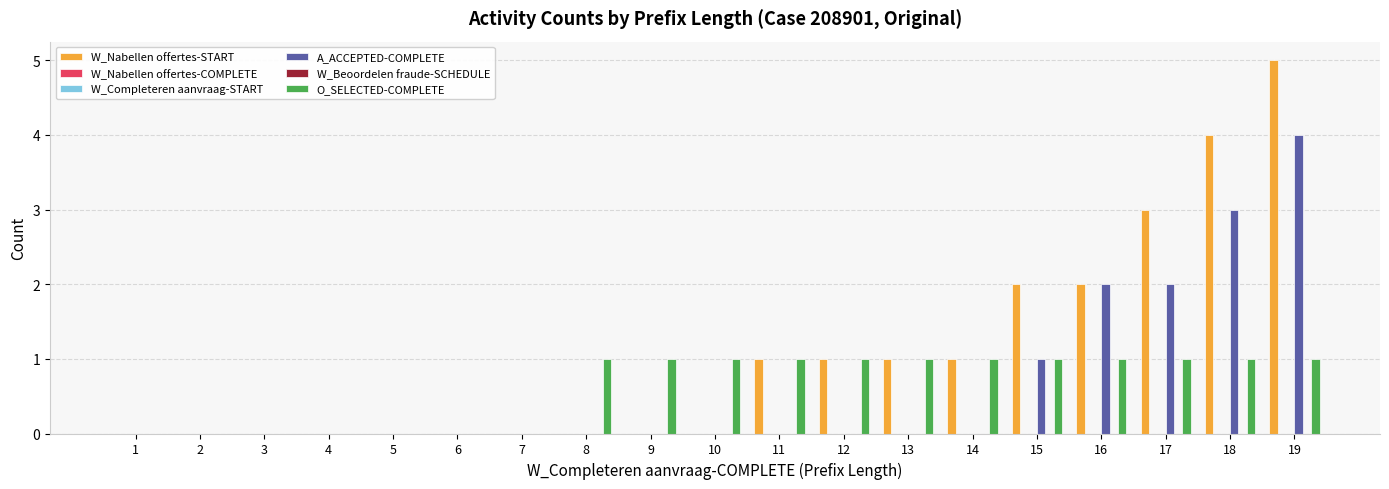

What is the total value across all series at 10?

1